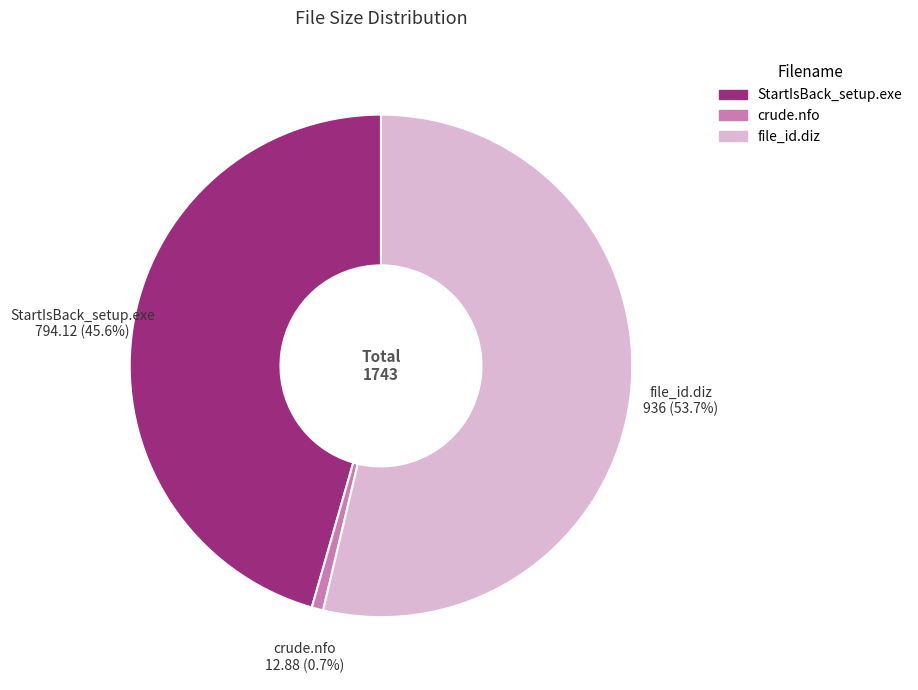

Is there any slice that represents more than half of the pie?

Yes